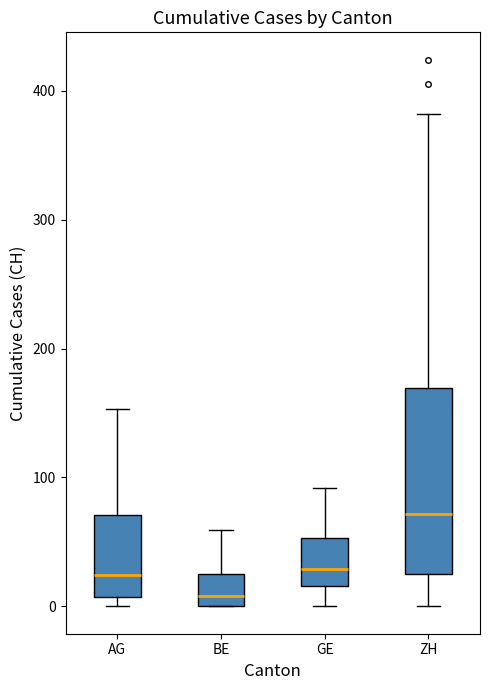

Where is the upper edge of the box for ZH on the y-axis? The values are not printed on the chart, so give them approximately, as read against the axis.

170